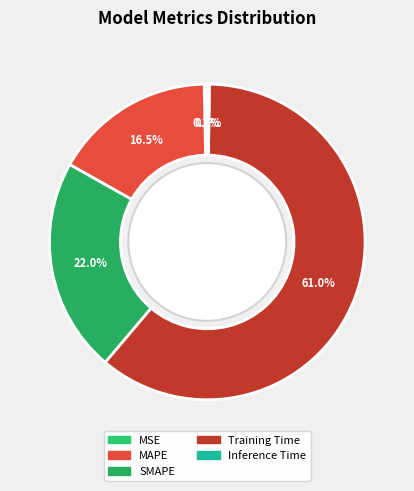

Which category accounts for the majority?

Training Time